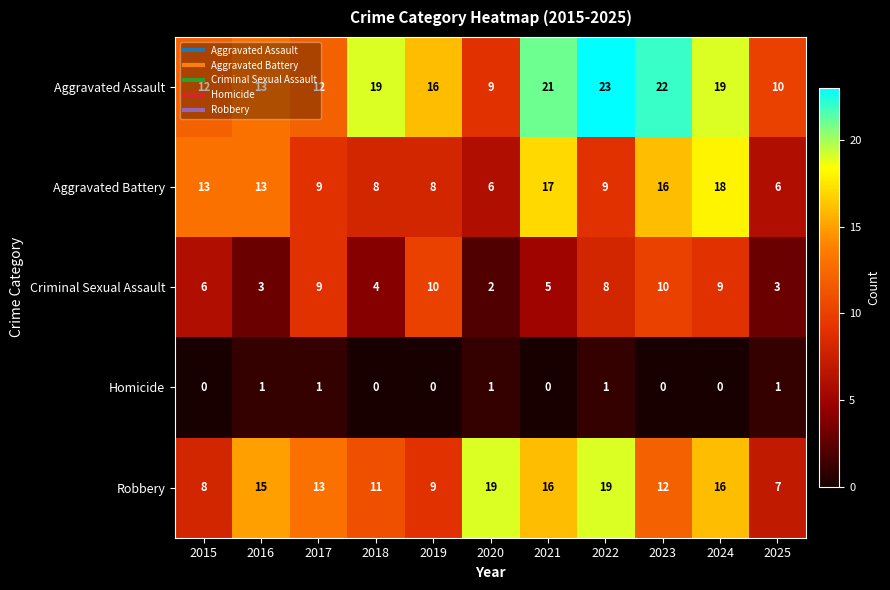

What is the average value of the Aggravated Battery series?

11